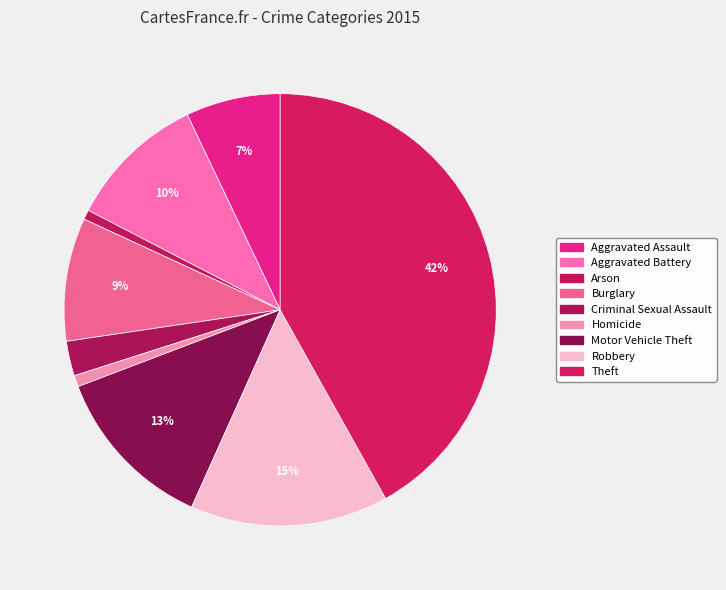

How many segments does this pie chart have?

9